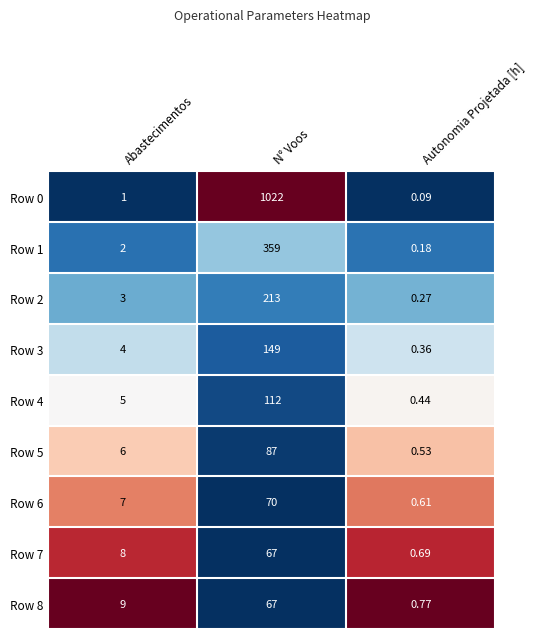

What is the difference between the highest and lowest values at N° Voos?

955.0